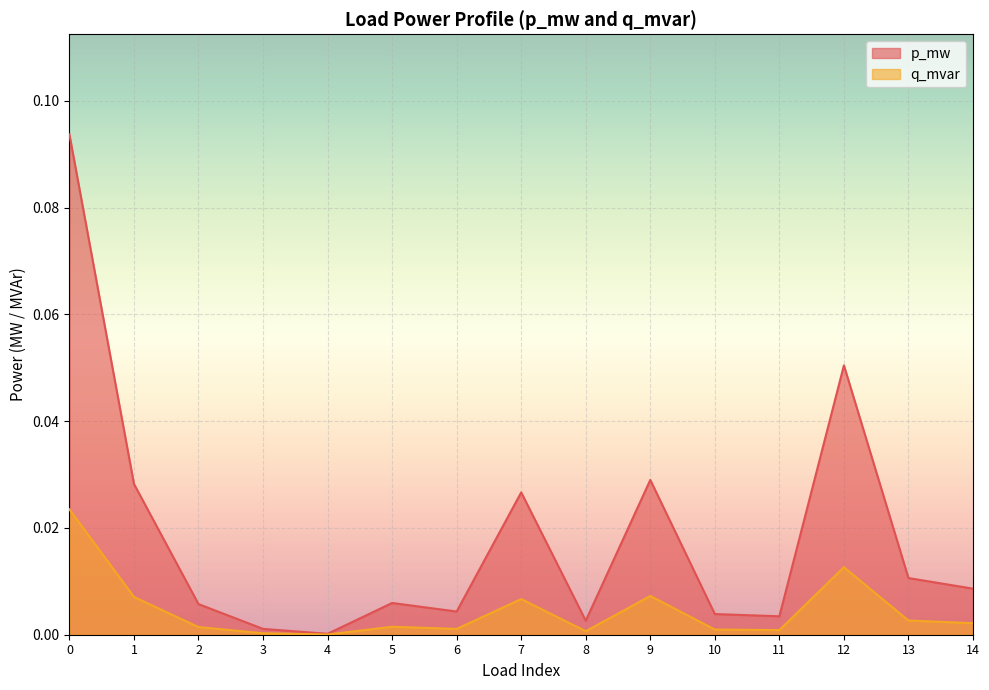

True or false: p_mw and q_mvar cross at least once.

False